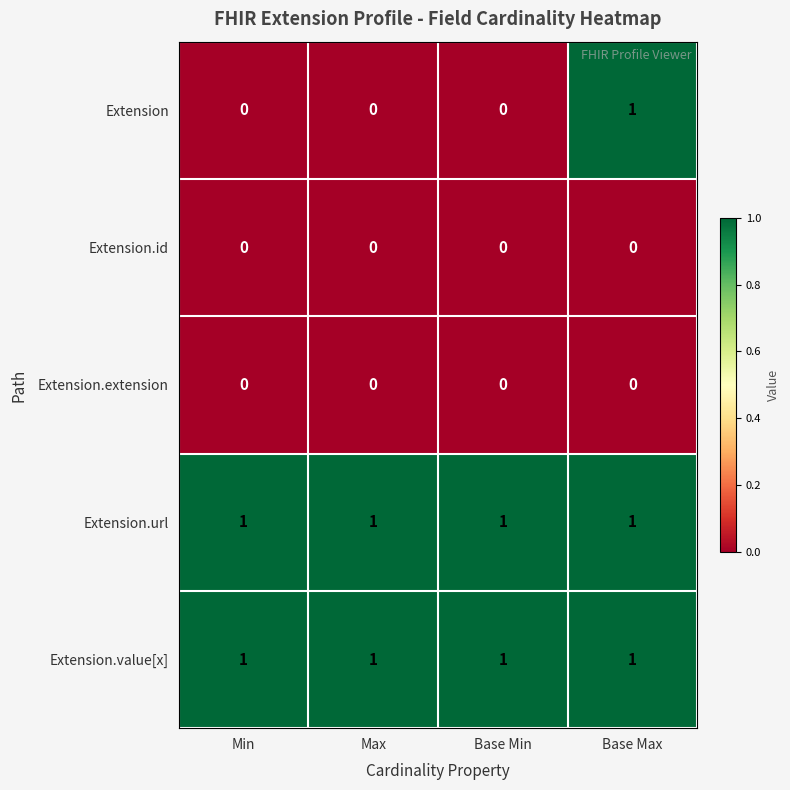

Between Base Min and Base Max, which series saw the biggest shift?

Extension